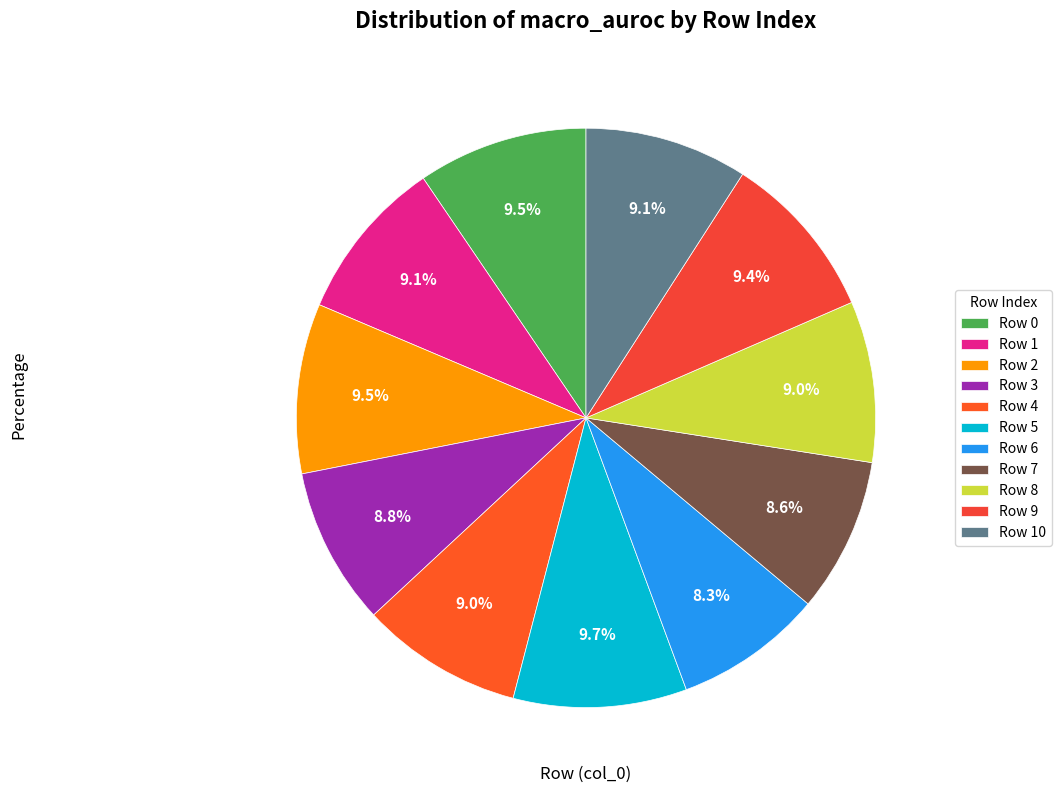

Does any single category account for the majority?

No